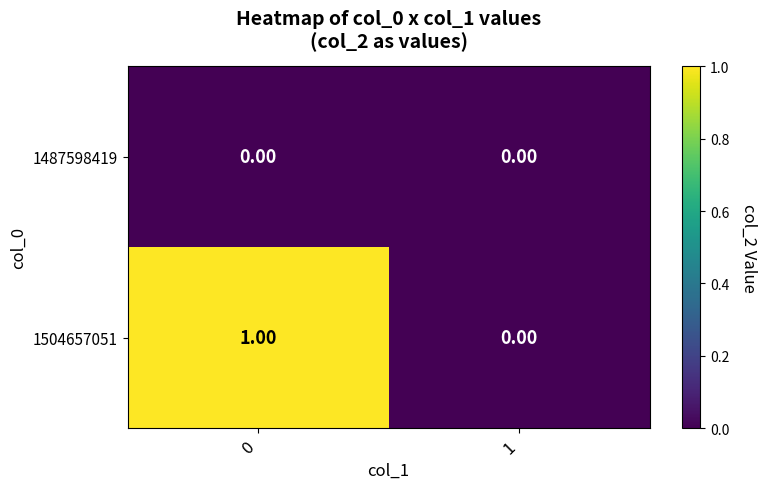

Which series has the widest spread of values?

1504657051